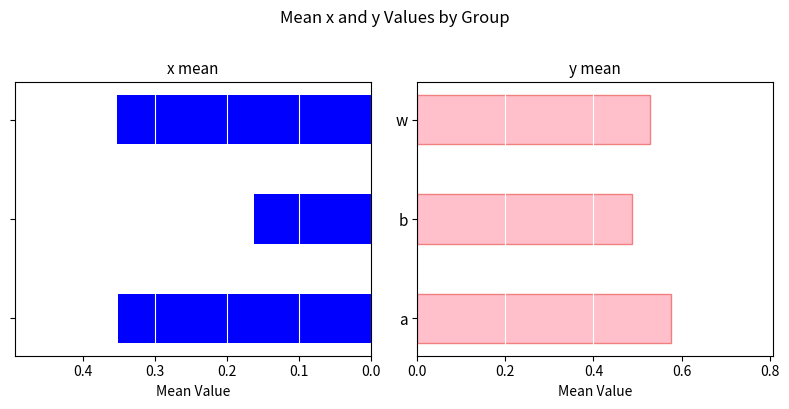

What is the average value of the y series?

0.5